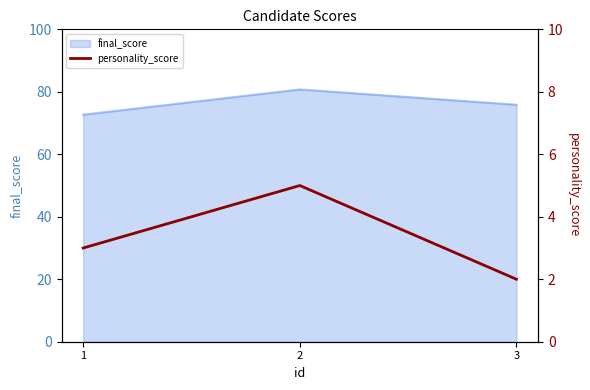

List the labels in order of final_score value, smallest first.

1, 3, 2